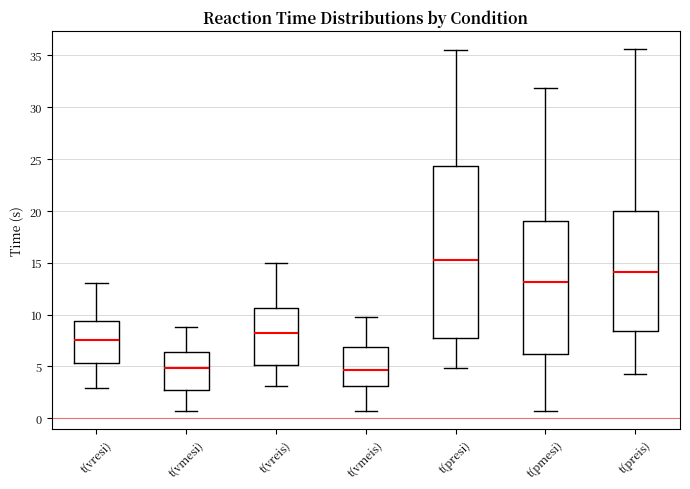

Where is the upper edge of the box for t(vmeis) on the y-axis? The values are not printed on the chart, so give them approximately, as read against the axis.

7.0